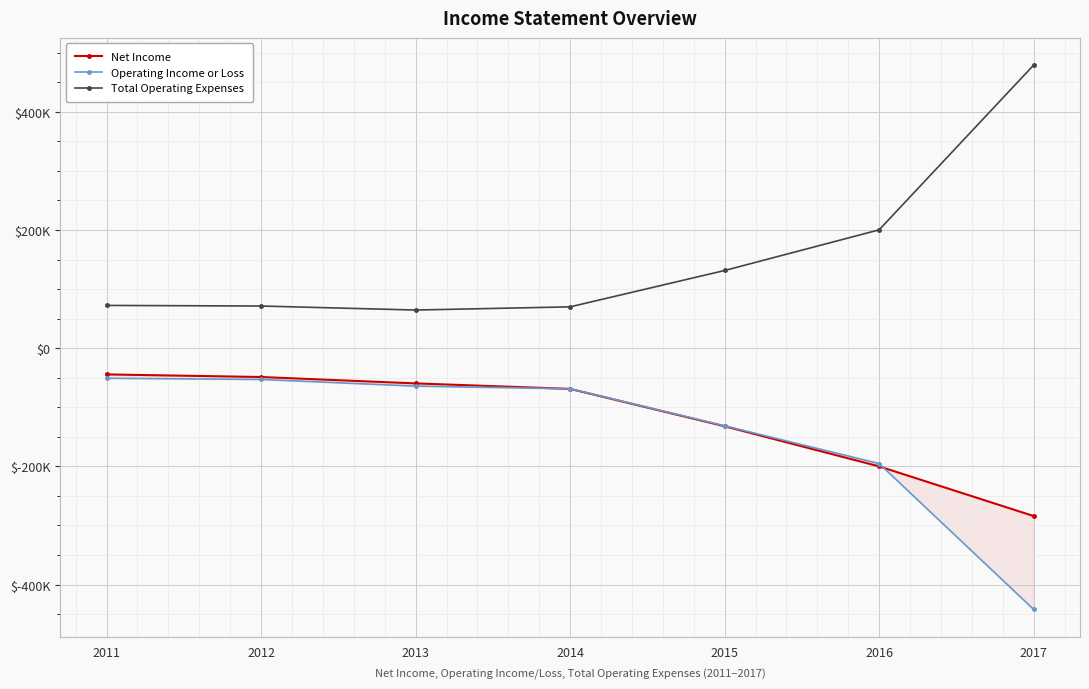

Which series ends up on top after the final intersection of Operating Income or Loss and Net Income?

Net Income